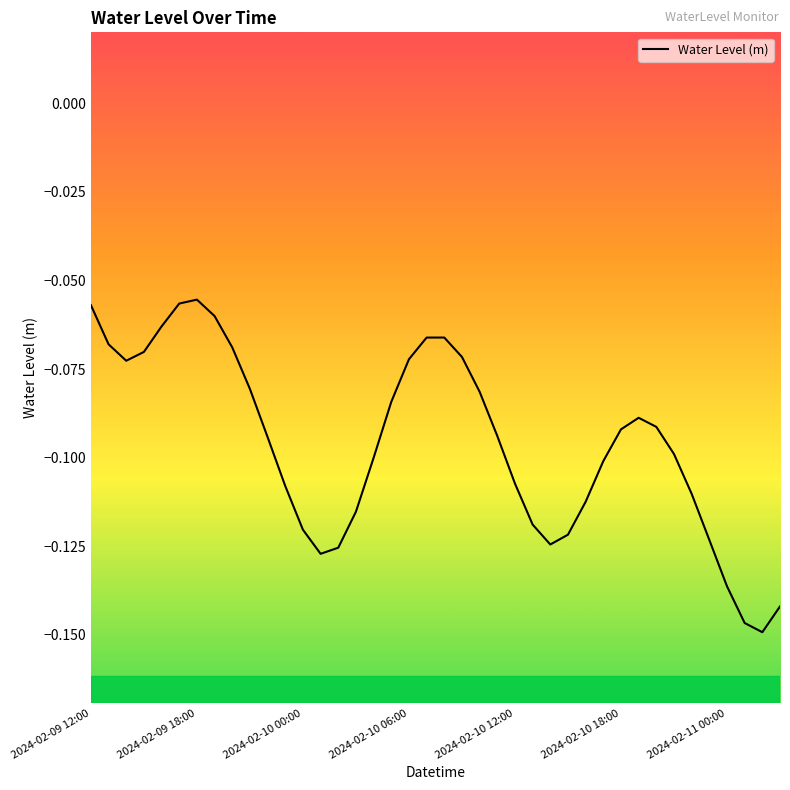

True or false: there are more than 2 points higher than both neighbors.

True